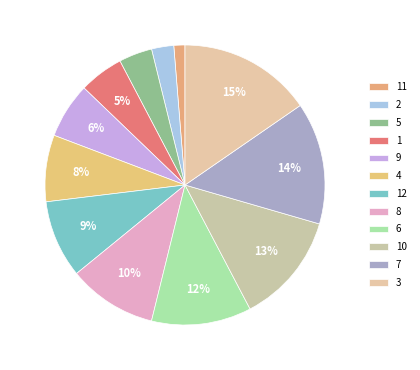

Rank the categories by value from highest to lowest.

3, 7, 10, 6, 8, 12, 4, 9, 1, 5, 2, 11